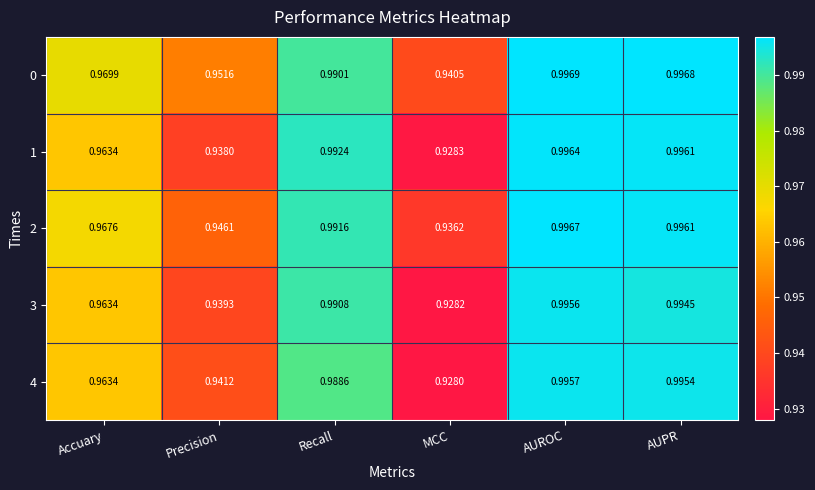

List the series in order of their peak value, lowest first.

3, 4, 1, 2, 0